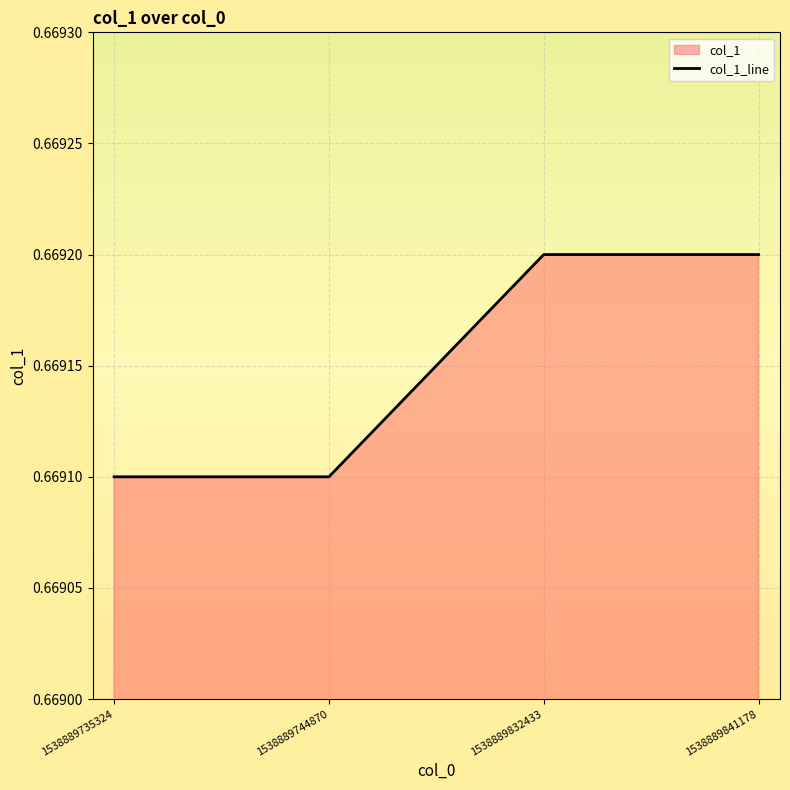

What is the sum of all values?

2.7